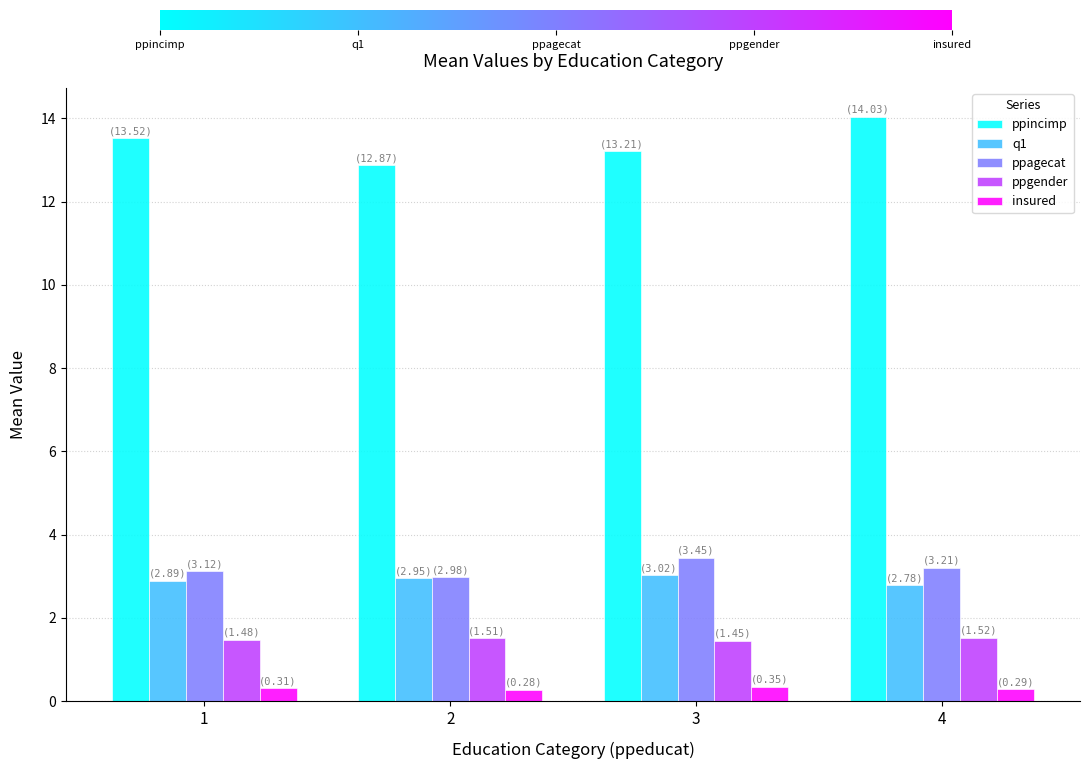

List the series in order of their peak value, lowest first.

insured, ppgender, q1, ppagecat, ppincimp